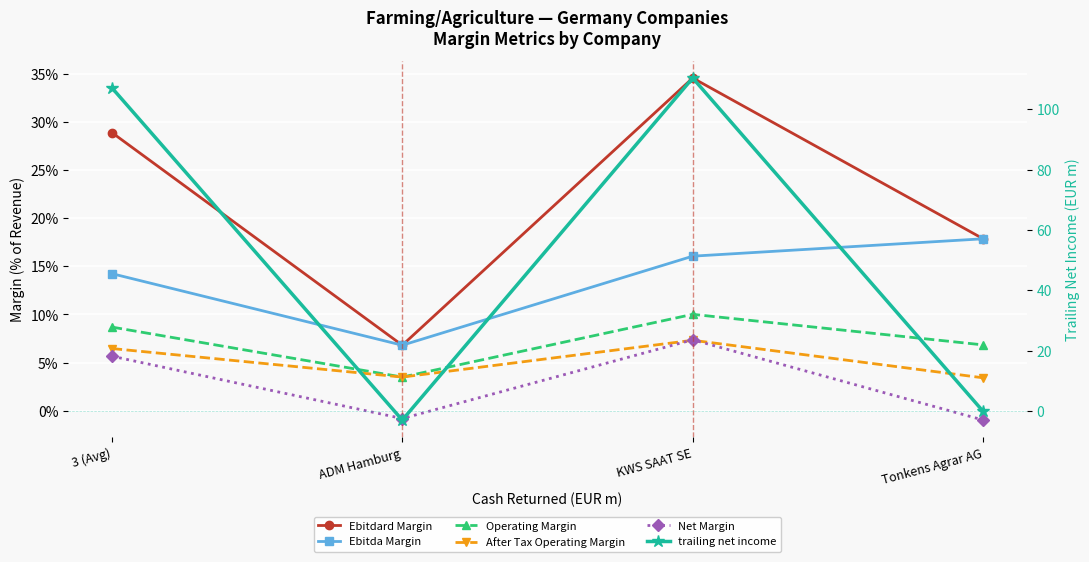

Which has a higher value, Tonkens Agrar AG or 3 (Avg)?

3 (Avg)